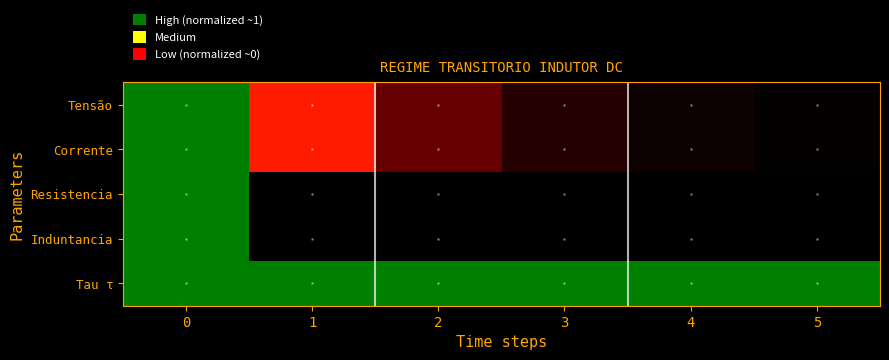

Reading left to right, extract all data points from this chart.

Tensão: 0=1.0	1=0.4	2=0.1	3=0.0	4=0.0	5=0.0
Corrente: 0=1.0	1=0.4	2=0.1	3=0.0	4=0.0	5=0.0
Resistencia: 0=1.0	1=0.0	2=0.0	3=0.0	4=0.0	5=0.0
Induntancia: 0=1.0	1=0.0	2=0.0	3=0.0	4=0.0	5=0.0
Tau τ: 0=1.0	1=1.0	2=1.0	3=1.0	4=1.0	5=1.0